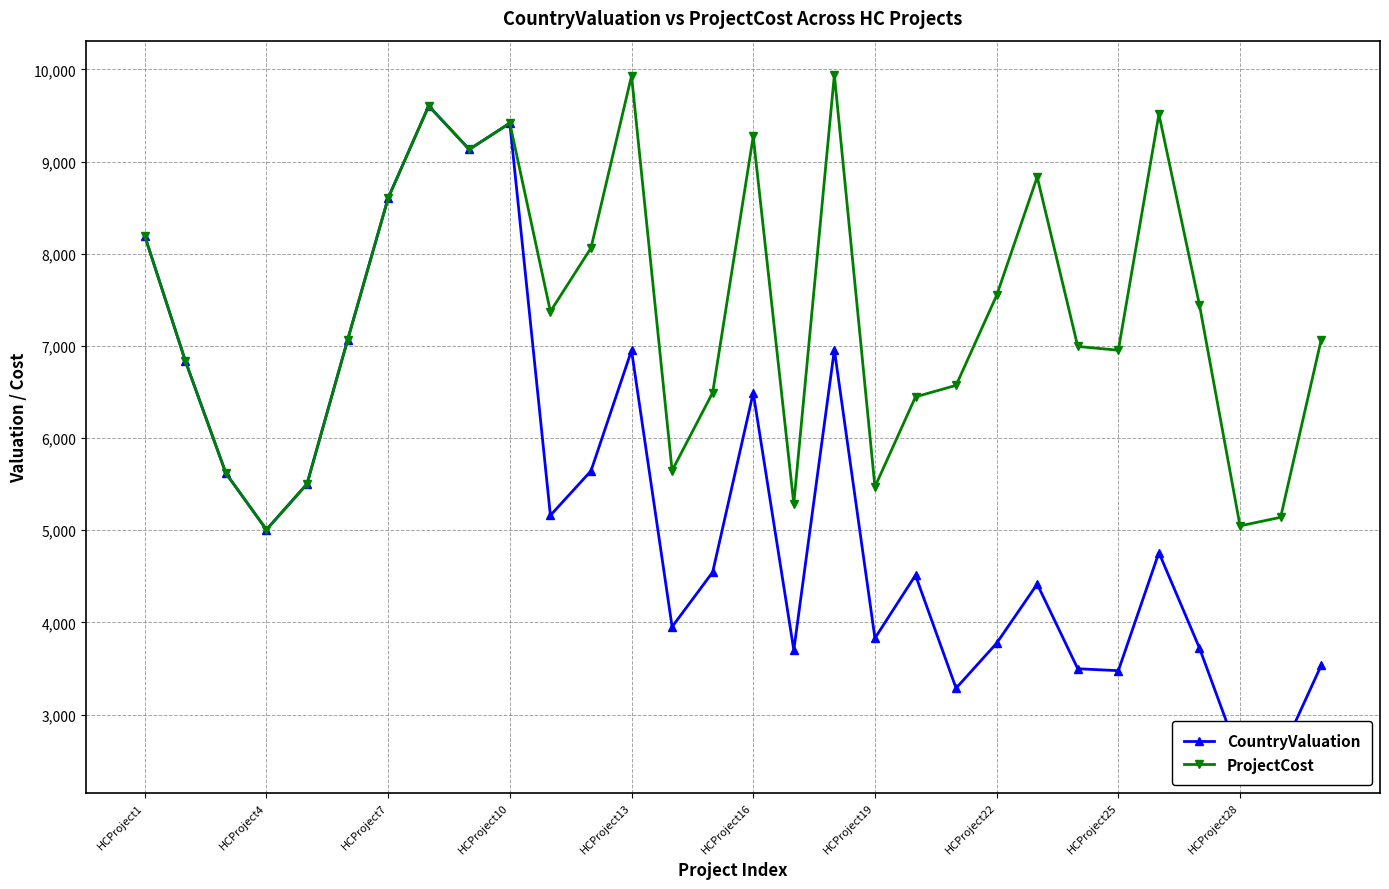

At which category does ProjectCost reach its first local valley?

HCProject4